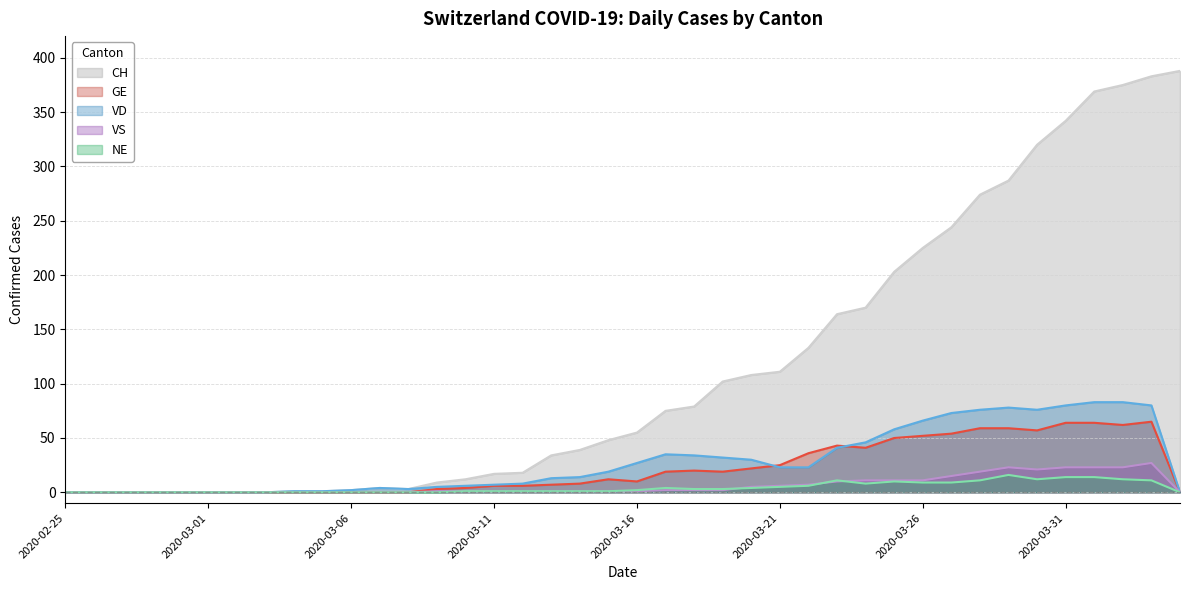

True or false: CH and NE cross at least once.

False